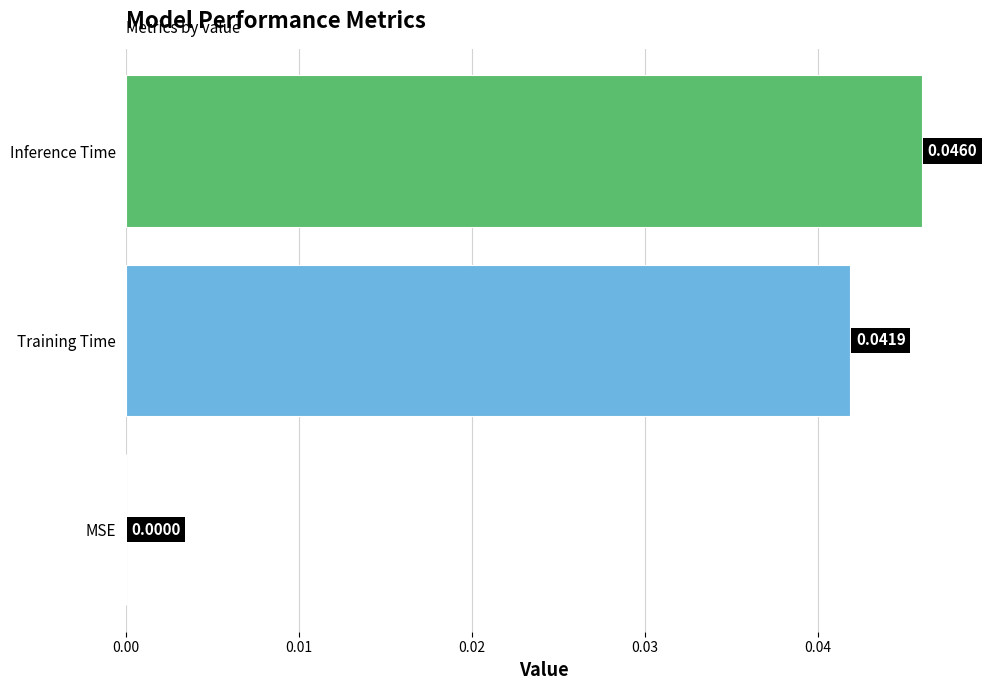

Are the bars horizontal?

Yes